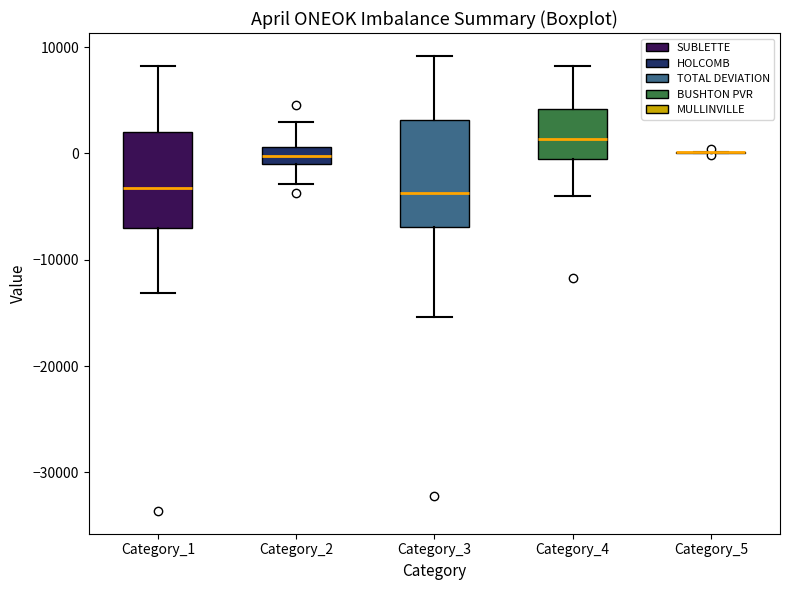

Which box is the tallest, from its lower edge to its upper edge?

Category_3